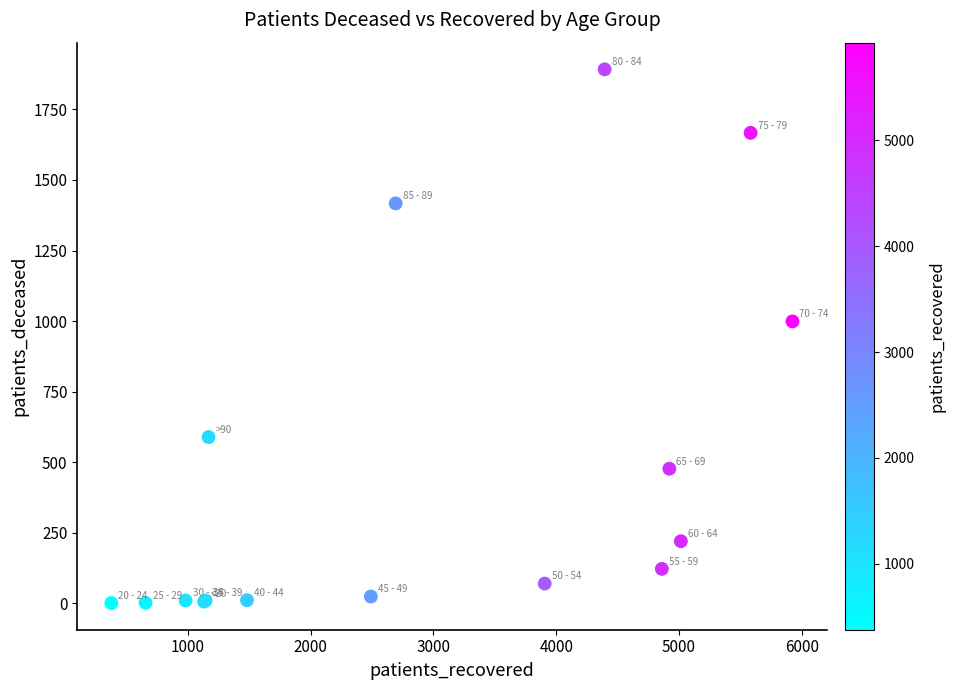

What Y value in the scatter plot is closest to 946?

999